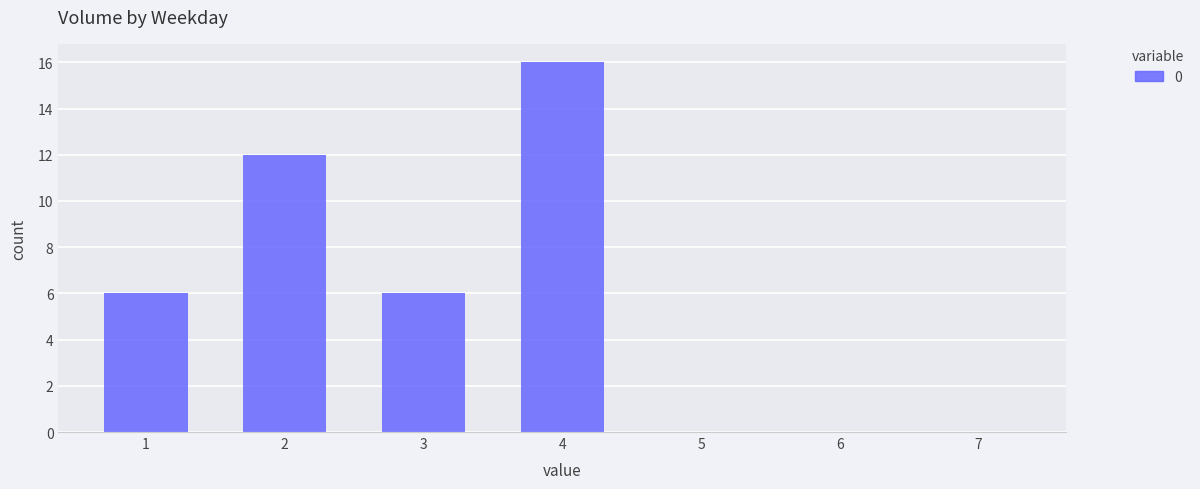

What is the average value?

6